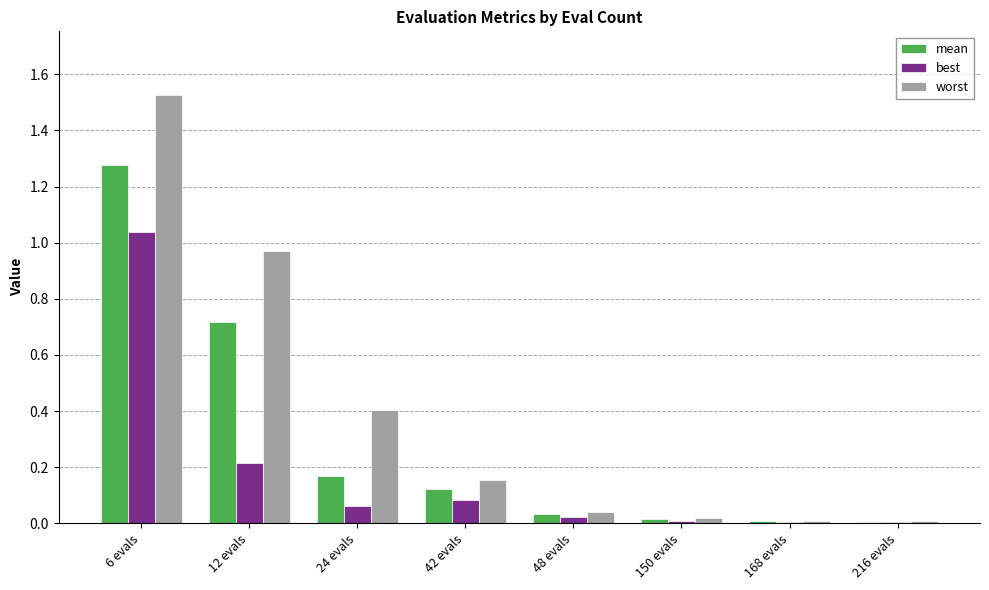

How many distinct data groups are displayed?

3